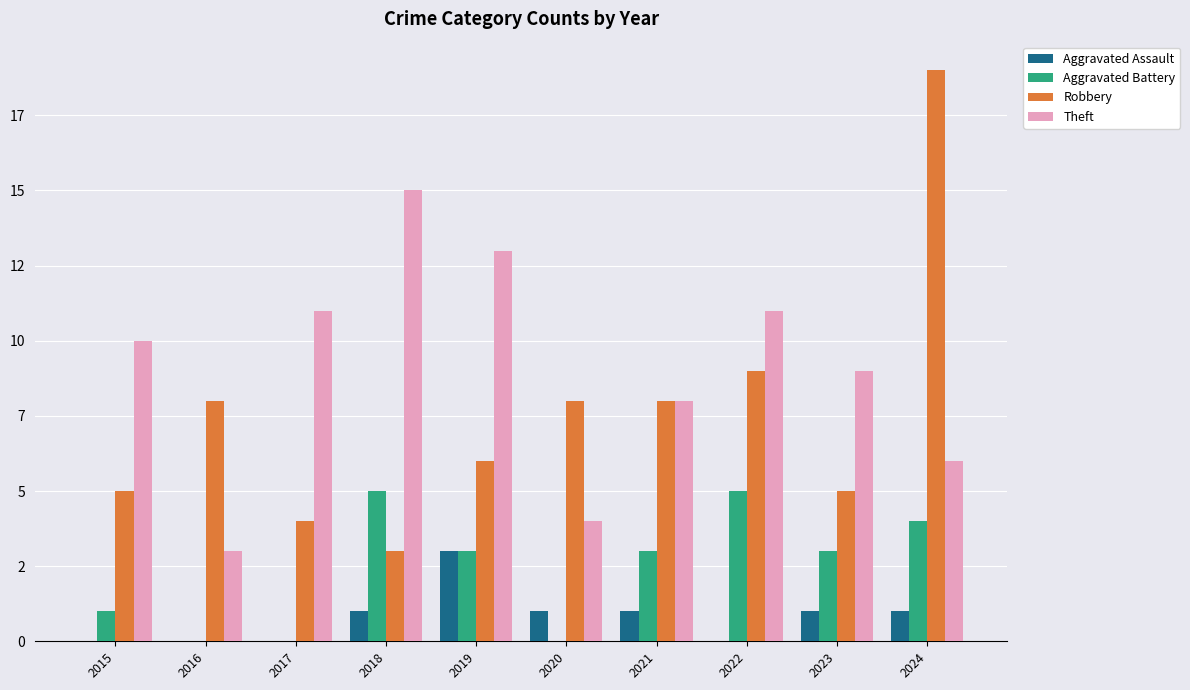

What are all the series names shown in the legend?

Aggravated Assault, Aggravated Battery, Robbery, Theft